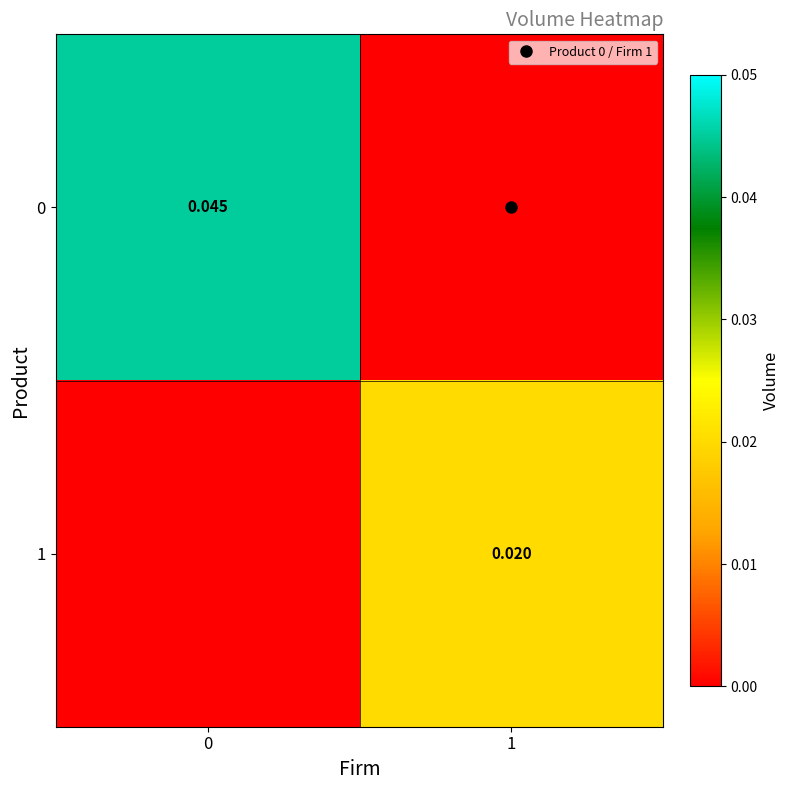

At 0, list the series in order from smallest to largest.

1, 0